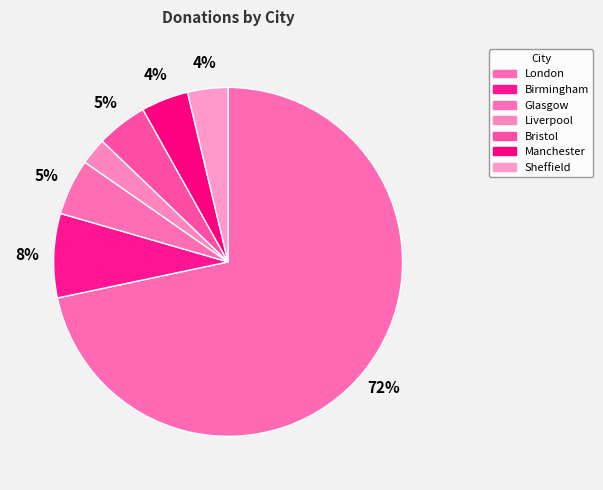

To the nearest percent, what is the difference between the Glasgow and Sheffield slice percentages?

1%